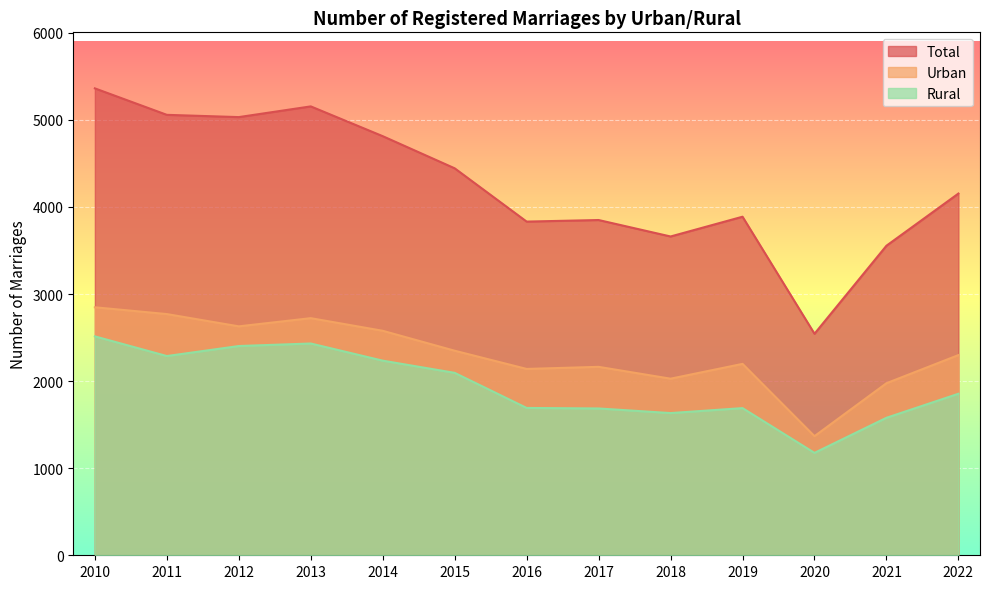

Where is the first local maximum for Total?

2013